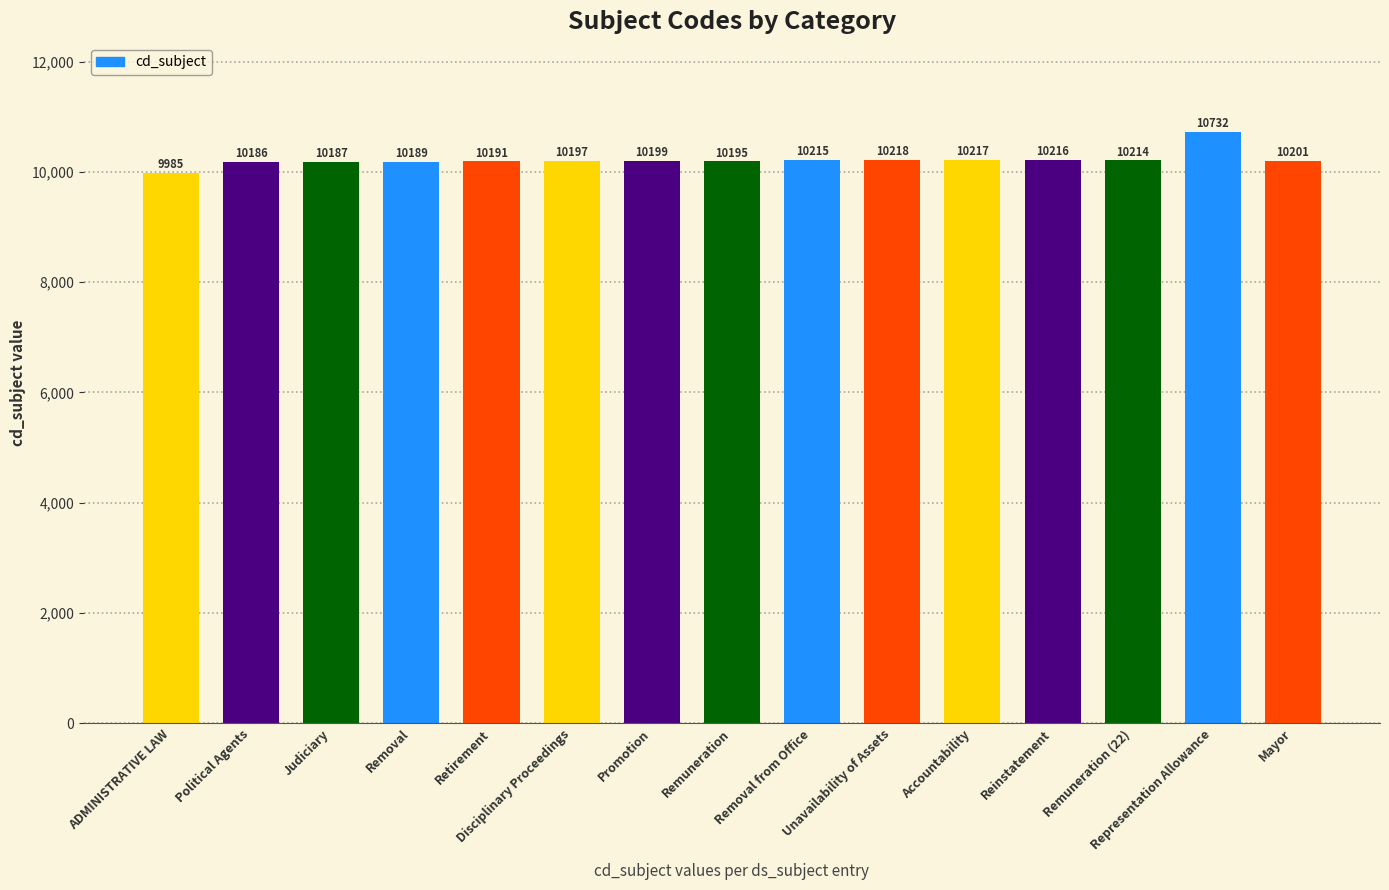

List the labels in order of value, smallest first.

ADMINISTRATIVE LAW, Political Agents, Judiciary, Removal, Retirement, Remuneration, Disciplinary Proceedings, Promotion, Mayor, Remuneration (22), Removal from Office, Reinstatement, Accountability, Unavailability of Assets, Representation Allowance